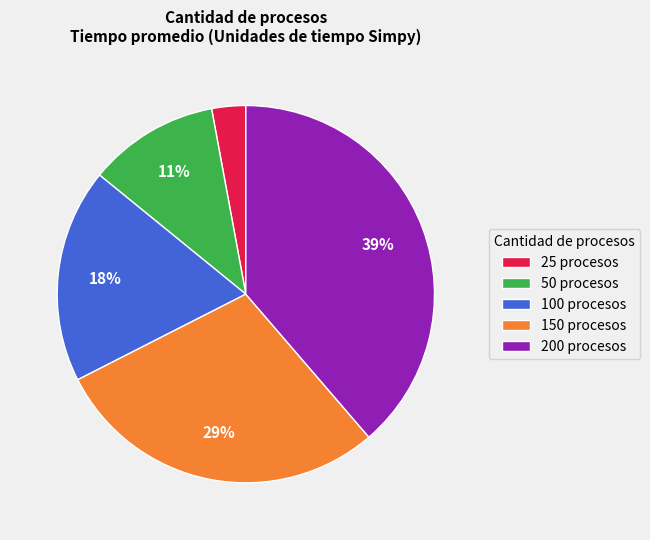

Rank the categories by value from lowest to highest.

25, 50, 100, 150, 200